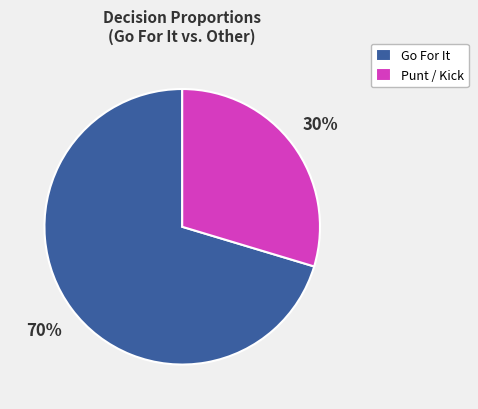

Rank the categories by value from highest to lowest.

Go For It, Punt / Kick